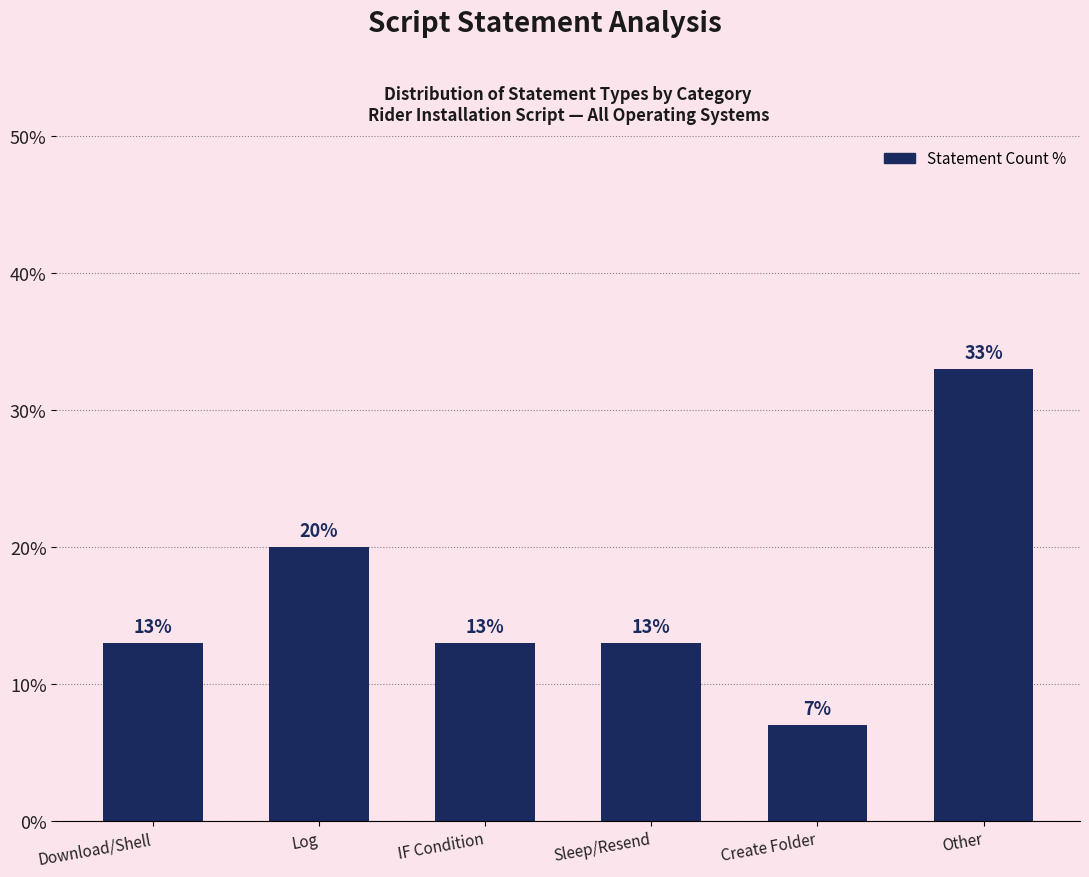

Reading right to left, extract all data points from this chart.

33	7	13	13	20	13